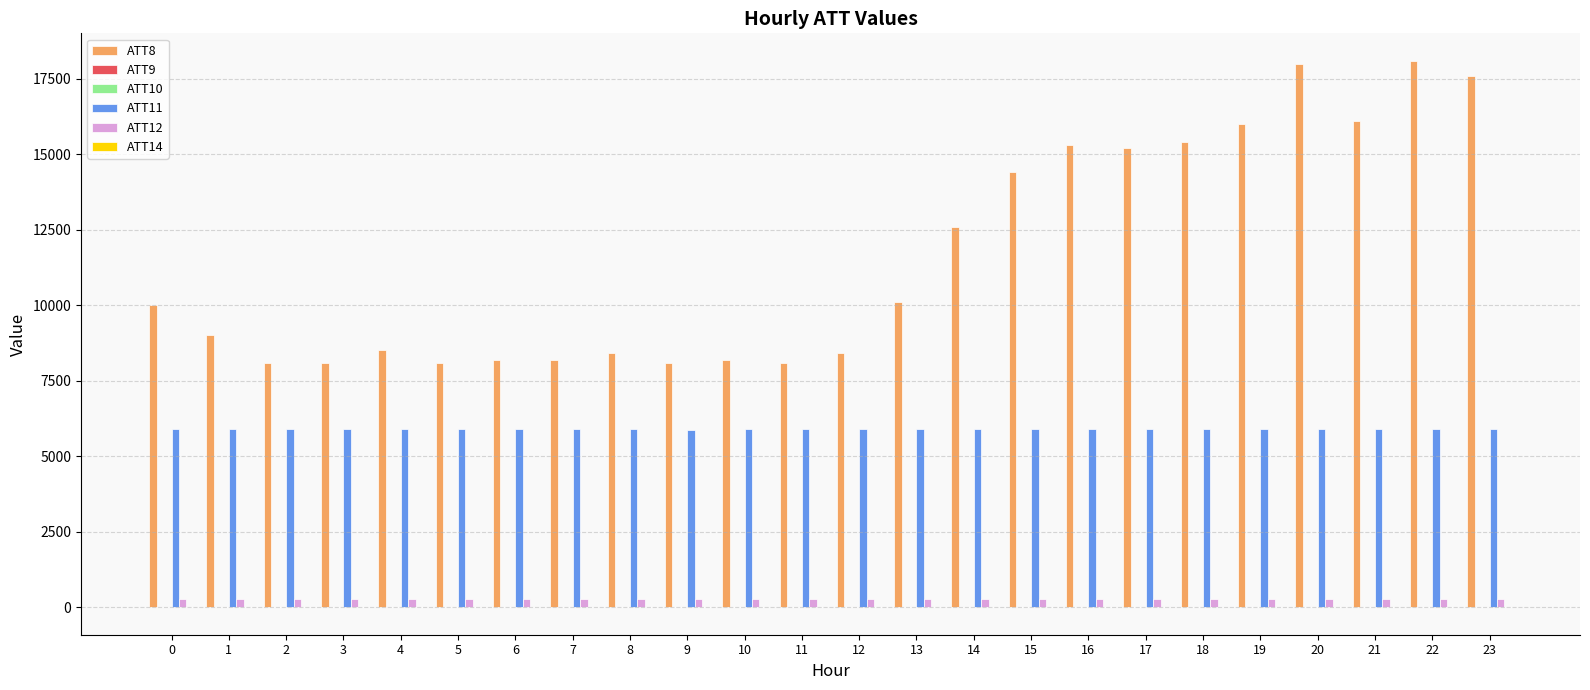

What is the maximum value shown in the chart?

18100.0